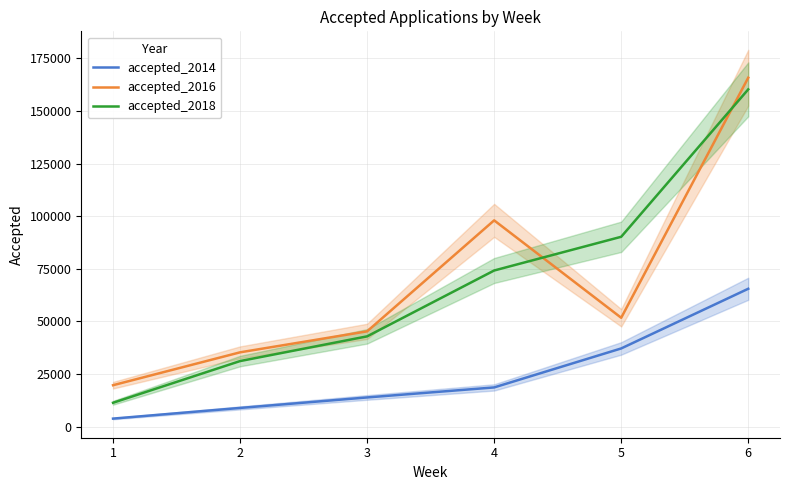

What is the value of the accepted_2014 point at the 3rd from the left?

13880